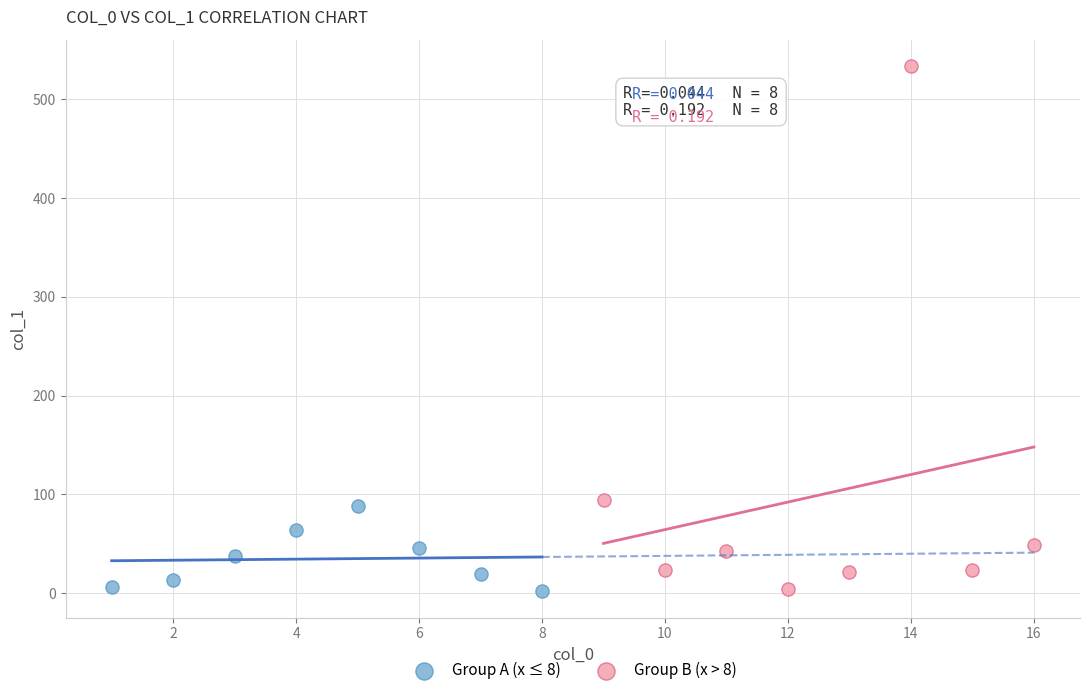

Which series reaches the maximum Y coordinate?

Group B (x > 8)